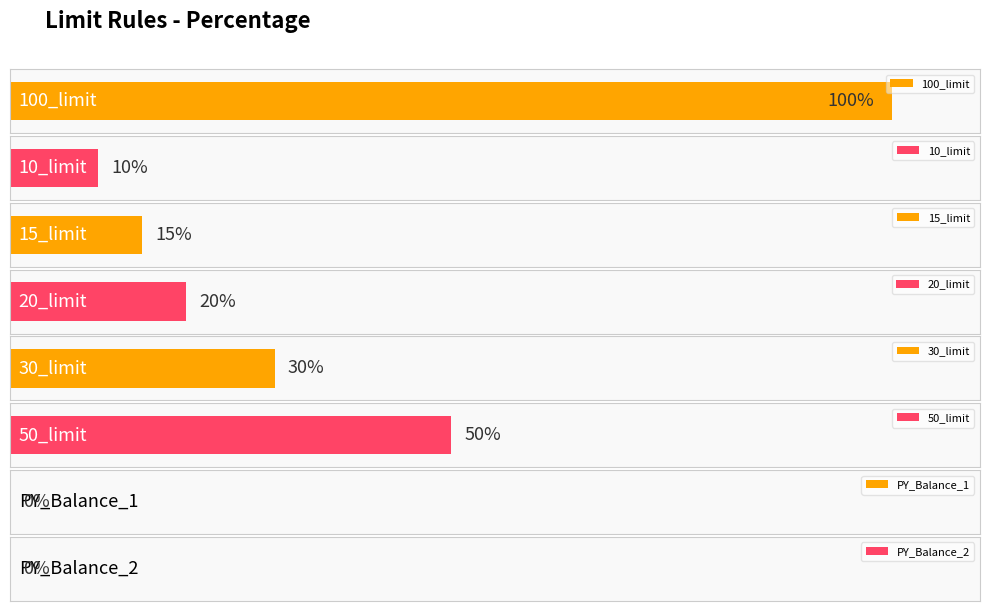

Rank the categories by value from highest to lowest.

100_limit, 50_limit, 30_limit, 20_limit, 15_limit, 10_limit, PY_Balance_1, PY_Balance_2